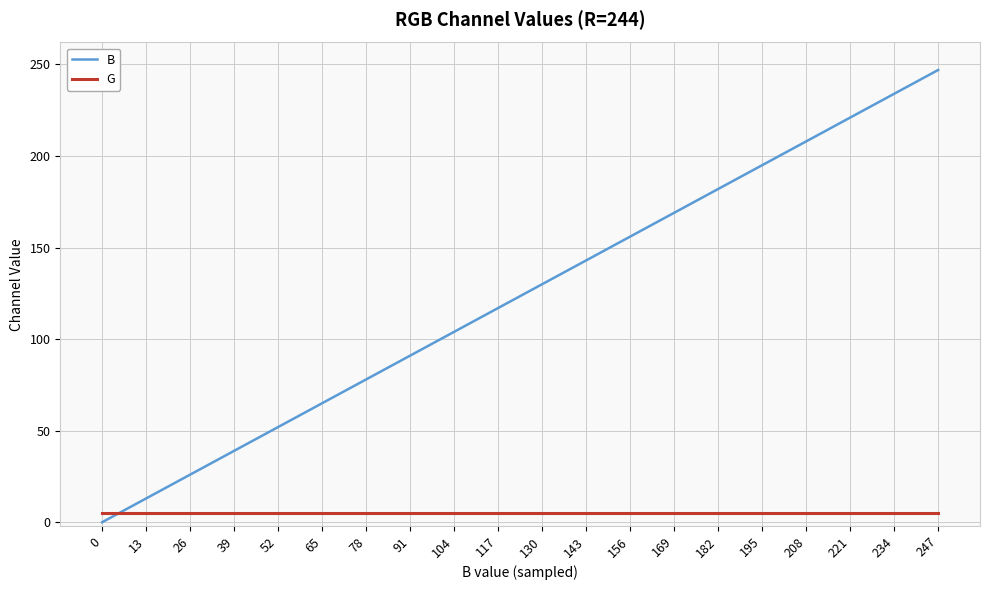

List the series in order of their peak value, highest first.

B, G